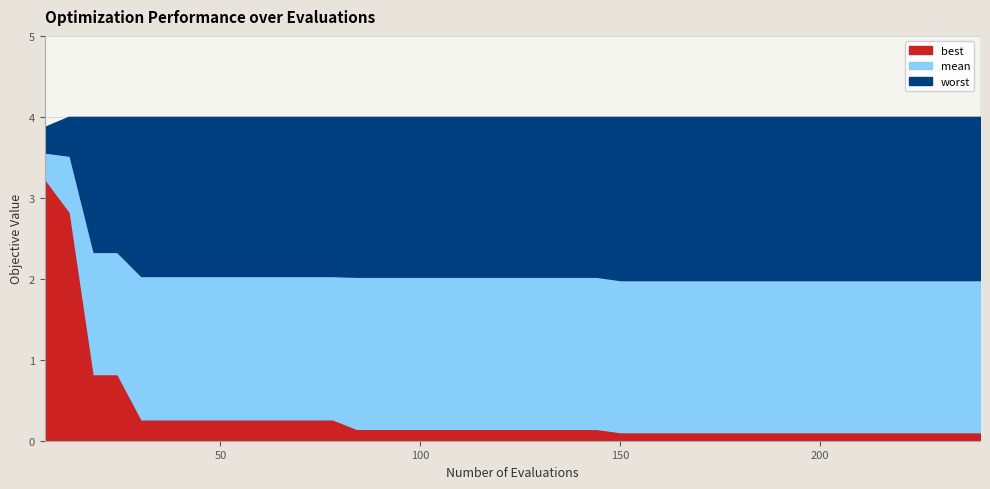

What is the approximate value of best at 174?

0.1